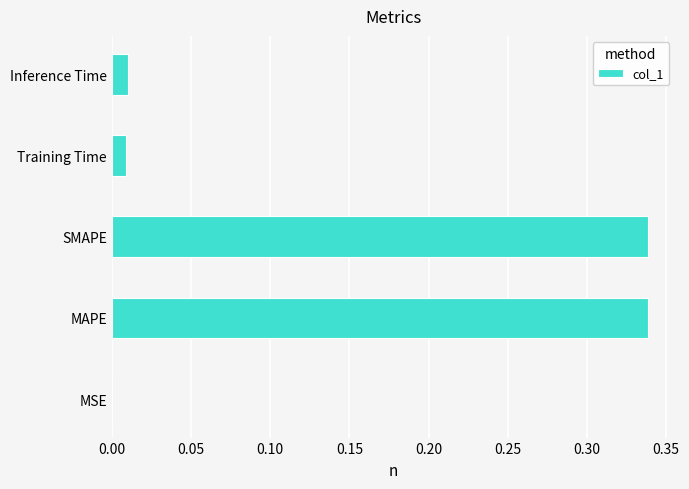

True or false: the data shows 0.0 at Training Time.

True